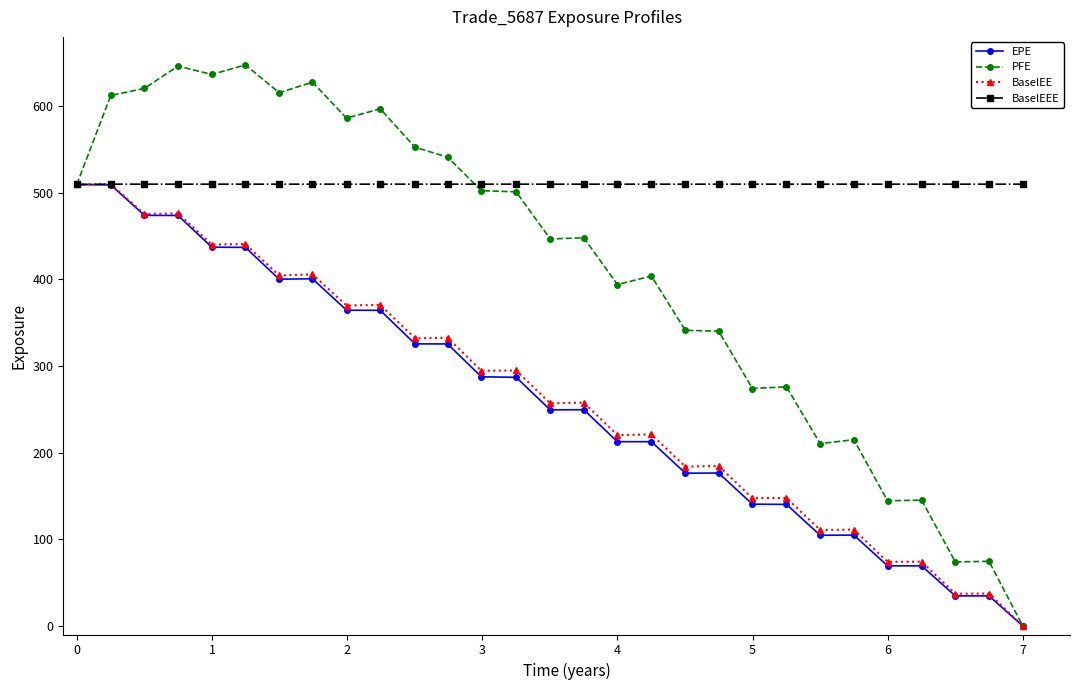

What are all the series names shown in the legend?

EPE, PFE, BaselEE, BaselEEE